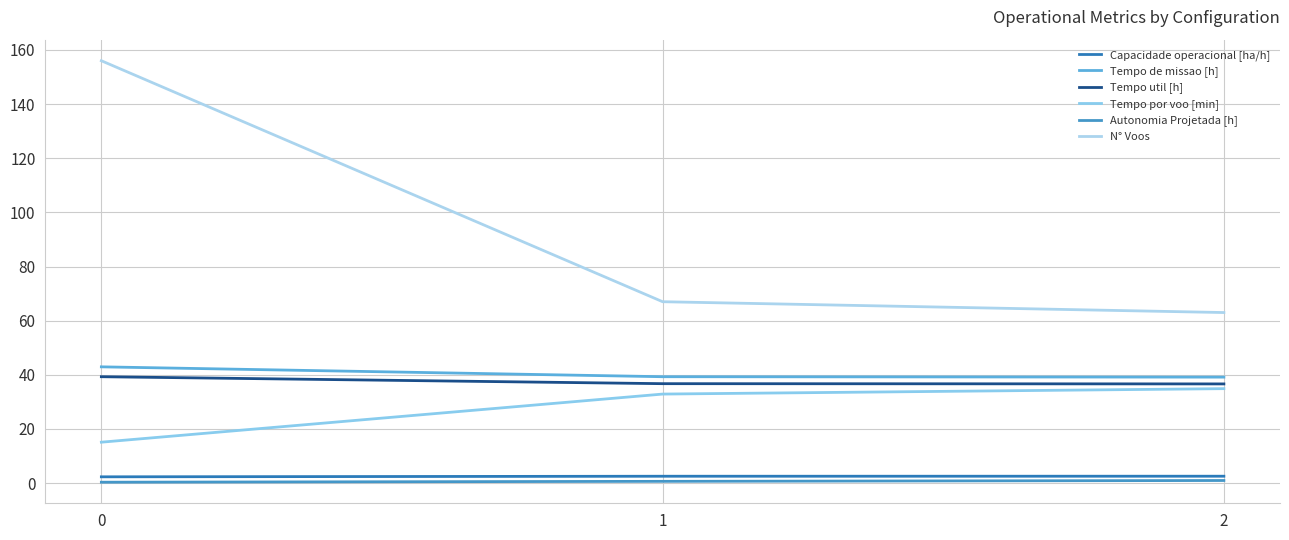

Where is N° Voos nearest to the value 109?

1